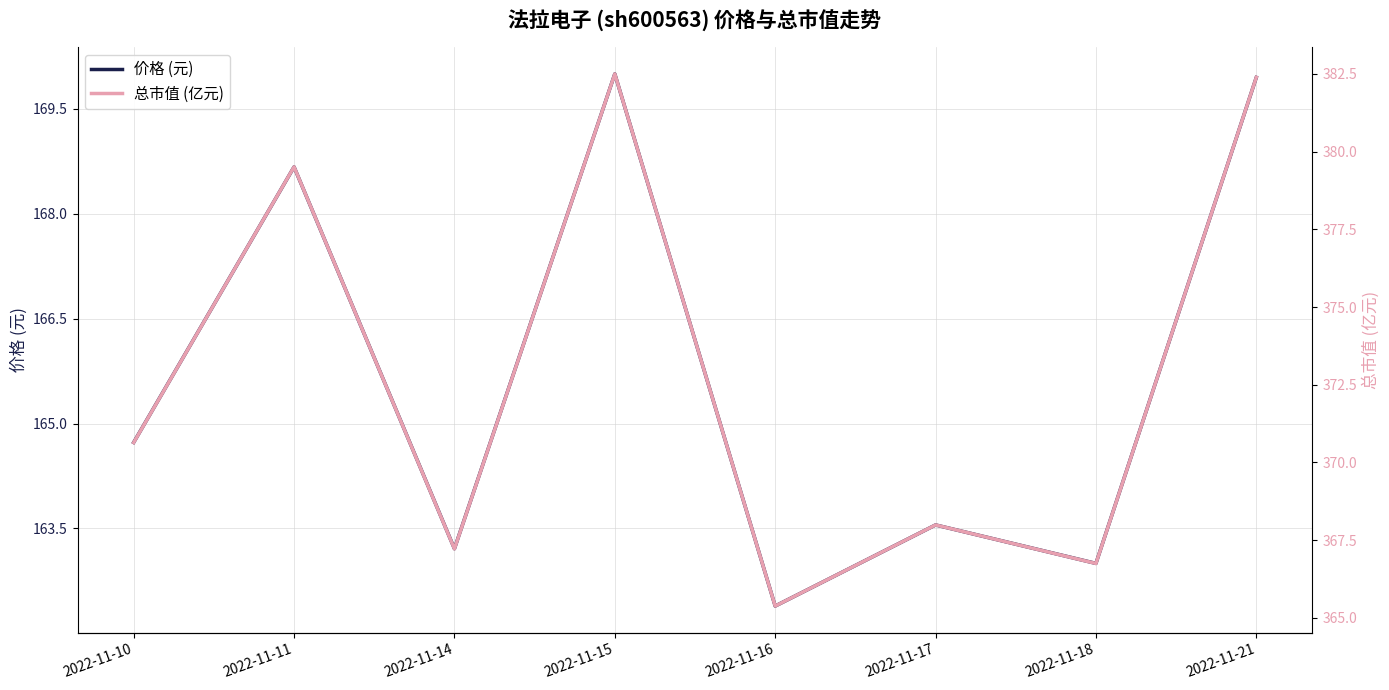

Between 2022-11-17 and 2022-11-21, which series saw the biggest shift?

总市值 (亿元)